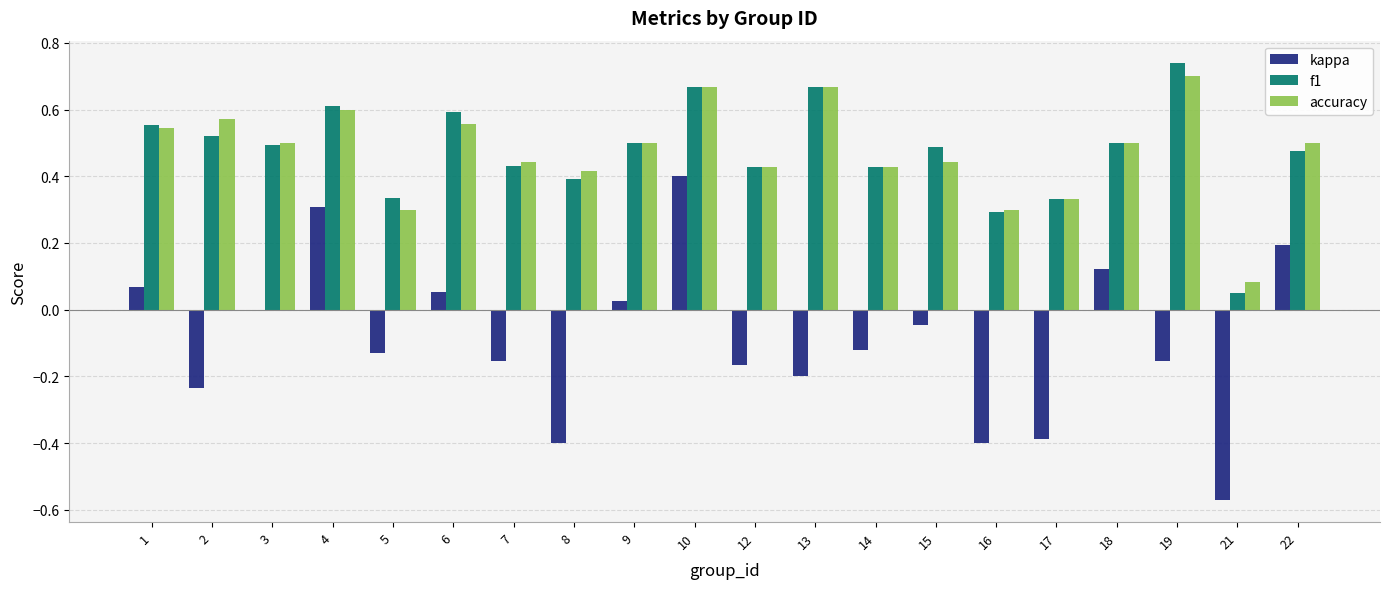

Is the value of f1 at 5 greater than the value of accuracy at 10?

No